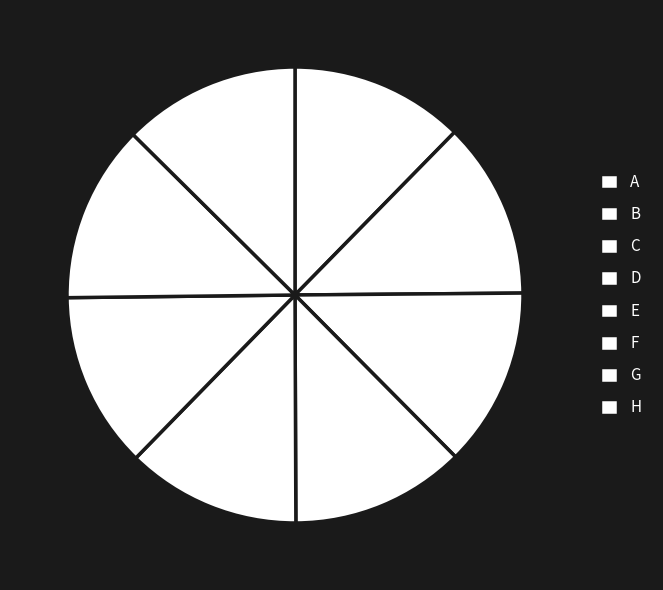

Do G and A together represent more than half of the pie?

No